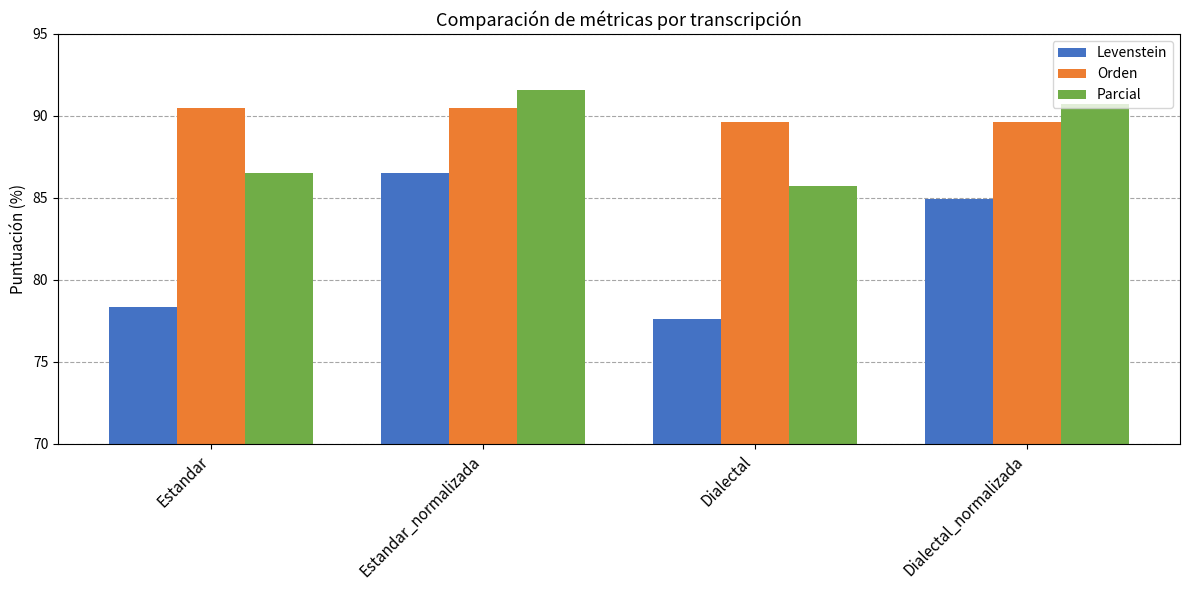

At Estandar_normalizada, list the series in order from smallest to largest.

Levenstein, Orden, Parcial